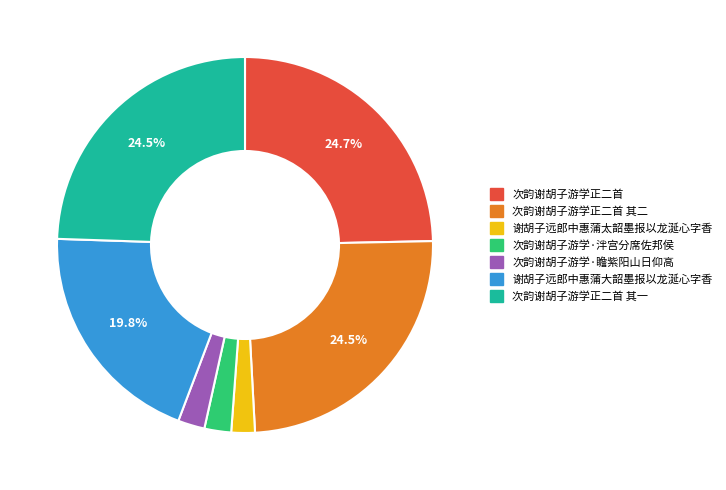

Is it true that 谢胡子远郎中惠蒲大韶墨报以龙涎心字香 is 26% of the pie?

False